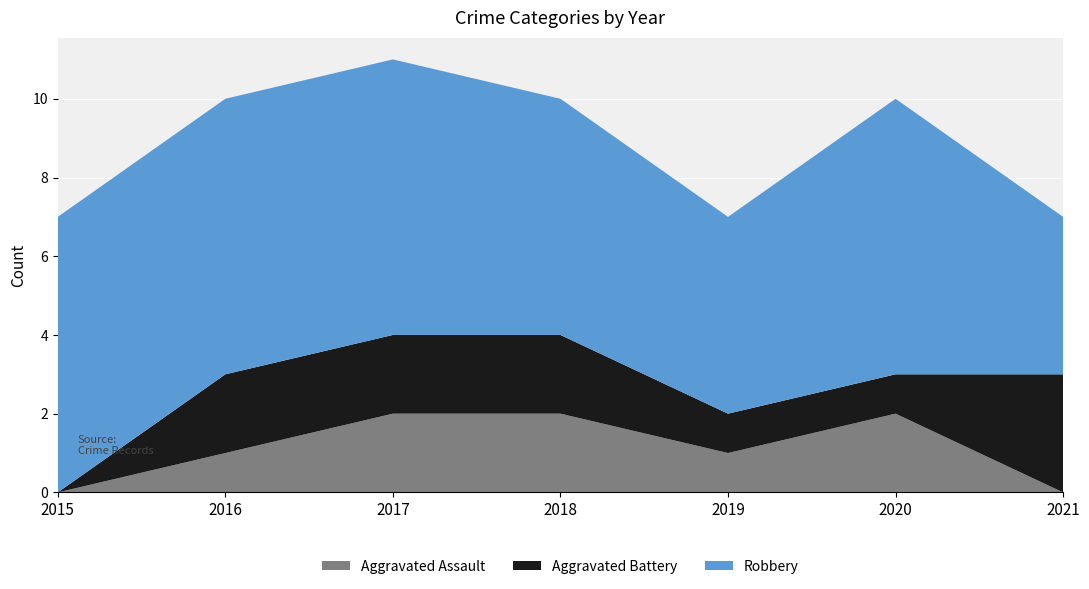

Reading left to right, list all the values displayed in this chart.

Aggravated Assault: 0	1	2	2	1	2	0
Aggravated Battery: 0	2	2	2	1	1	3
Robbery: 7	7	7	6	5	7	4